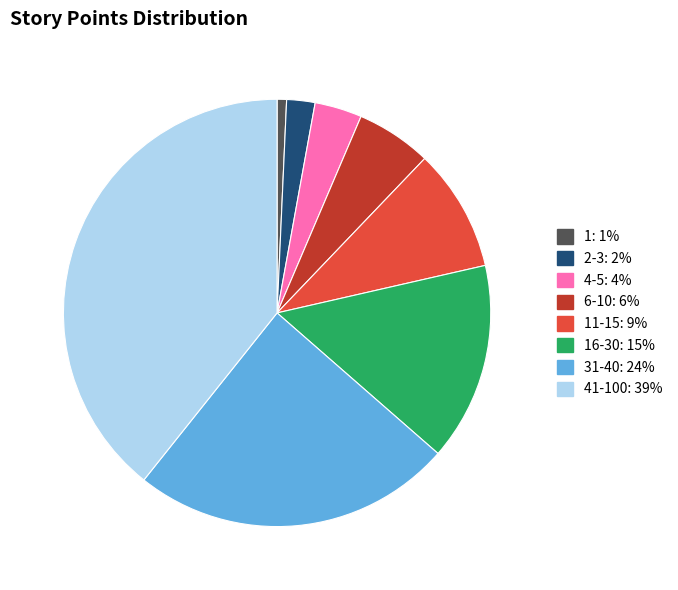

Does any single category account for the majority?

No